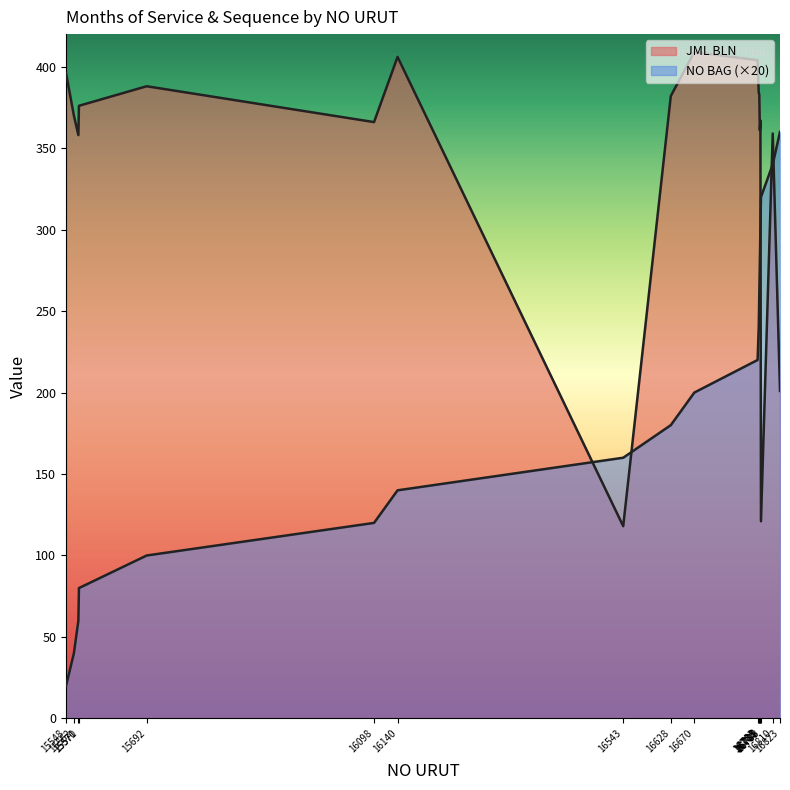

What is the total value across all series at 16543?

278